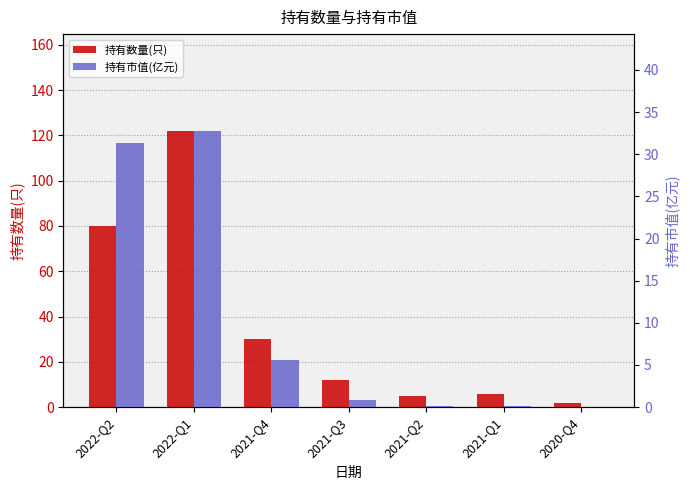

At how many categories does at least one series exceed 113?

1